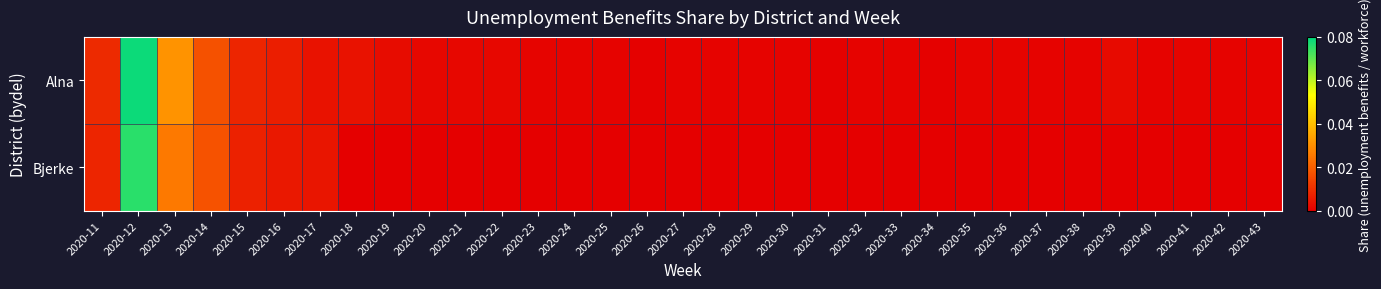

Reading left to right, transcribe all the data shown in this chart.

Alna: 2020-11=0.0	2020-12=0.1	2020-13=0.0	2020-14=0.0	2020-15=0.0	2020-16=0.0	2020-17=0.0	2020-18=0.0	2020-19=0.0	2020-20=0.0	2020-21=0.0	2020-22=0.0	2020-23=0.0	2020-24=0.0	2020-25=0.0	2020-26=0.0	2020-27=0.0	2020-28=0.0	2020-29=0.0	2020-30=0.0	2020-31=0.0	2020-32=0.0	2020-33=0.0	2020-34=0.0	2020-35=0.0	2020-36=0.0	2020-37=0.0	2020-38=0.0	2020-39=0.0	2020-40=0.0	2020-41=0.0	2020-42=0.0	2020-43=0.0
Bjerke: 2020-11=0.0	2020-12=0.1	2020-13=0.0	2020-14=0.0	2020-15=0.0	2020-16=0.0	2020-17=0.0	2020-18=0.0	2020-19=0.0	2020-20=0.0	2020-21=0.0	2020-22=0.0	2020-23=0.0	2020-24=0.0	2020-25=0.0	2020-26=0.0	2020-27=0.0	2020-28=0.0	2020-29=0.0	2020-30=0.0	2020-31=0.0	2020-32=0.0	2020-33=0.0	2020-34=0.0	2020-35=0.0	2020-36=0.0	2020-37=0.0	2020-38=0.0	2020-39=0.0	2020-40=0.0	2020-41=0.0	2020-42=0.0	2020-43=0.0